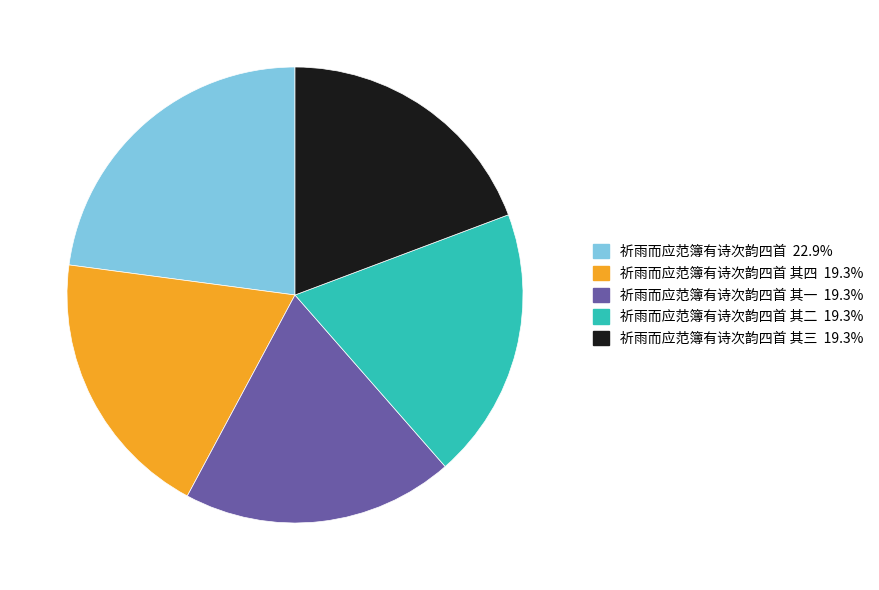

Is there any slice that represents more than half of the pie?

No